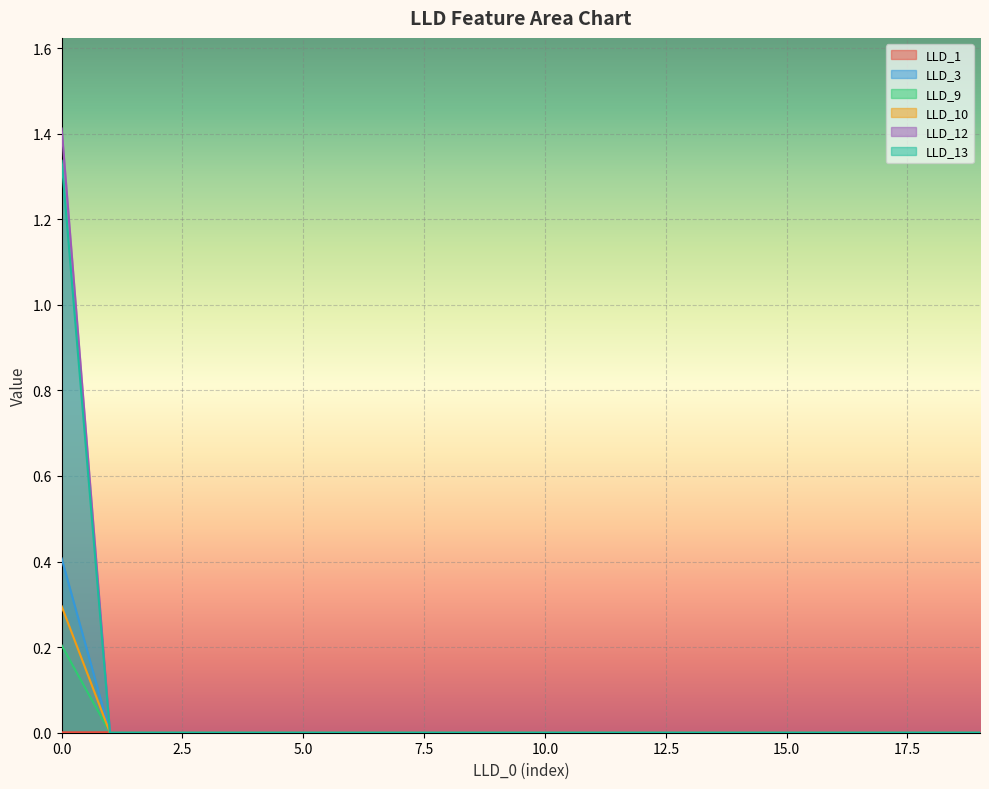

The value of LLD_3 at 0.0 is 0.4. True or false?

True